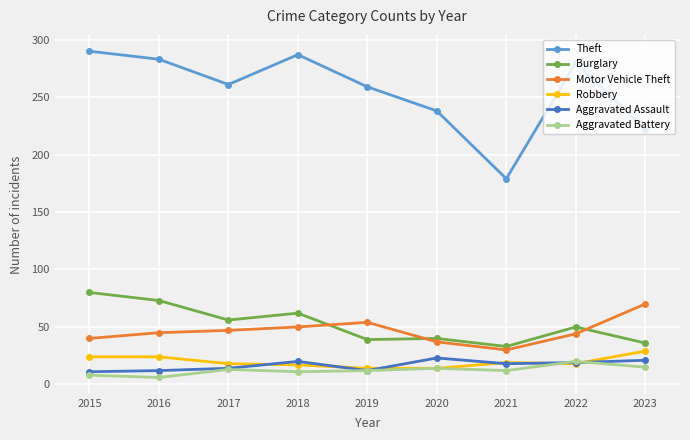

Where is Theft nearest to the value 234?

2020